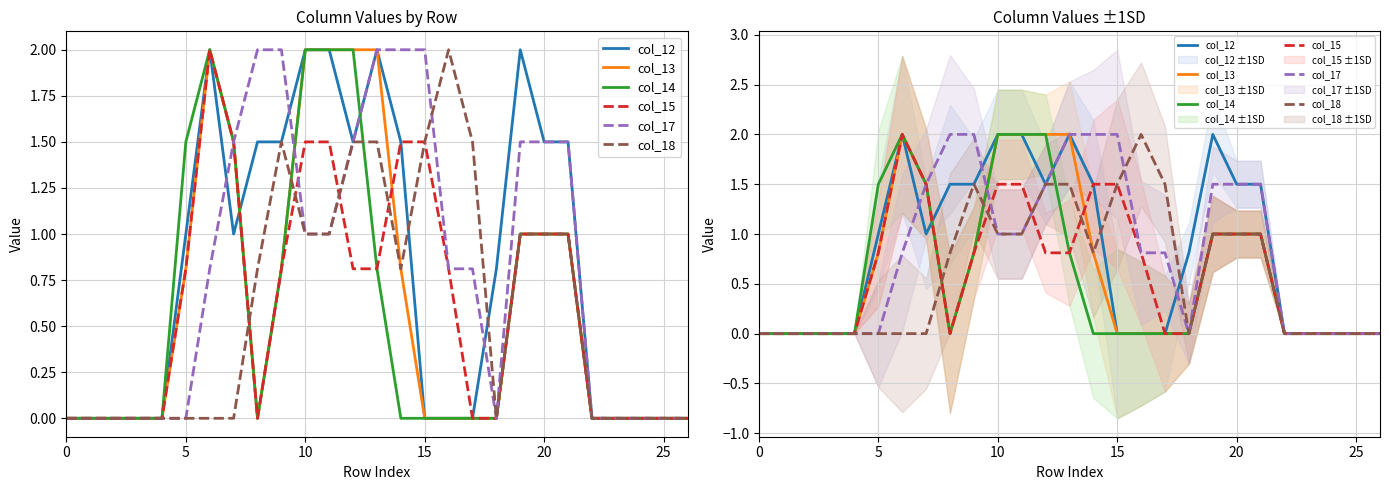

Between 16 and 26, which is larger?

16